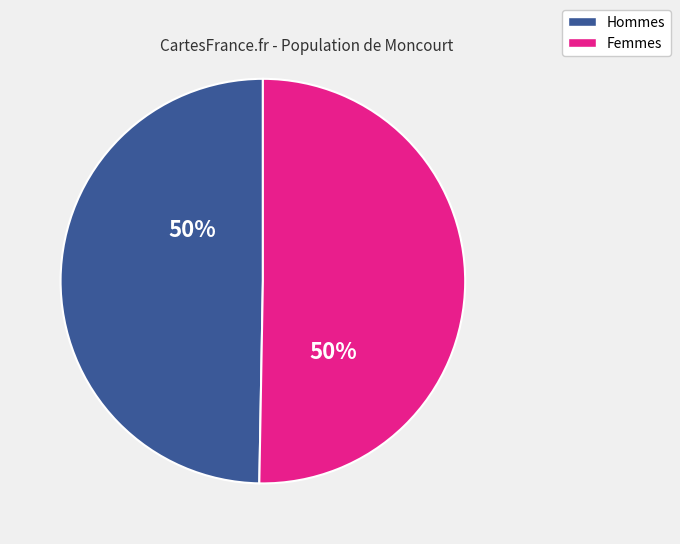

What is the ratio of the value at Hommes to the value at Femmes?

1.0